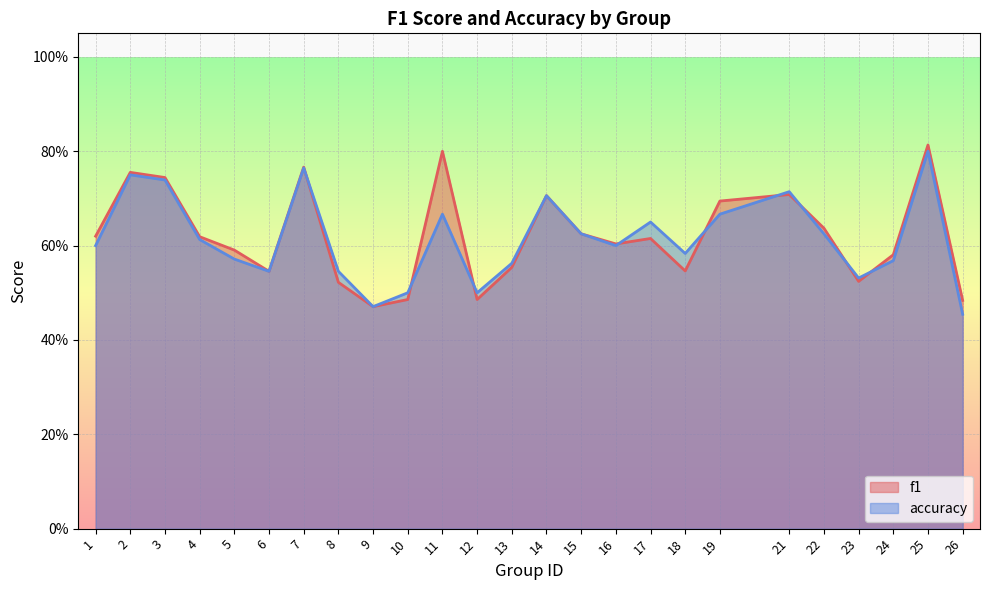

What are all the series names shown in the legend?

f1, accuracy